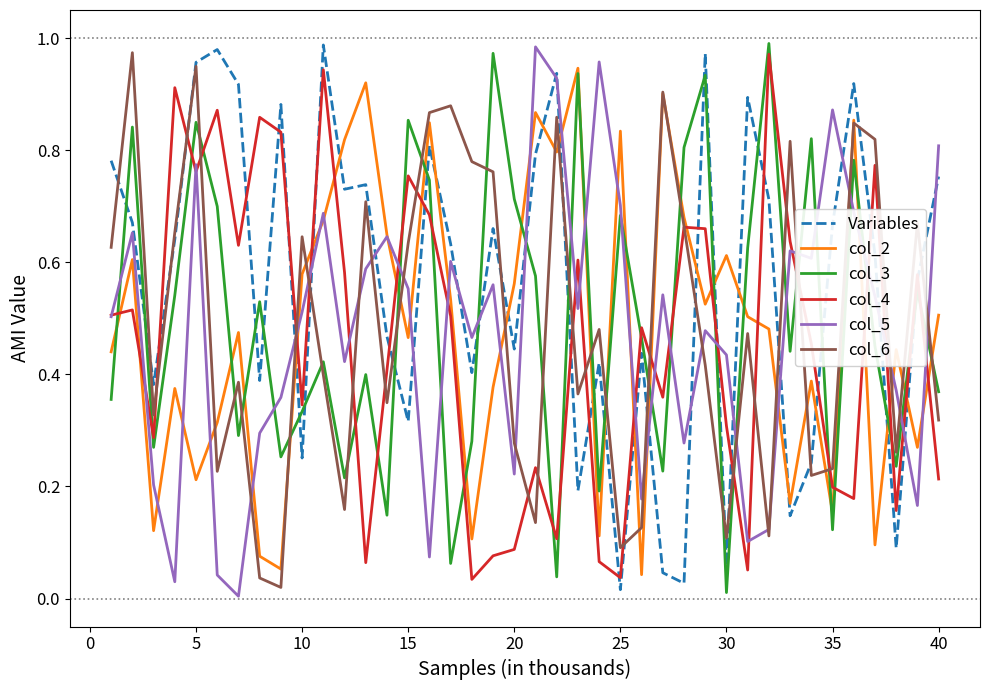

True or false: col_5 and Variables intersect in this chart.

True